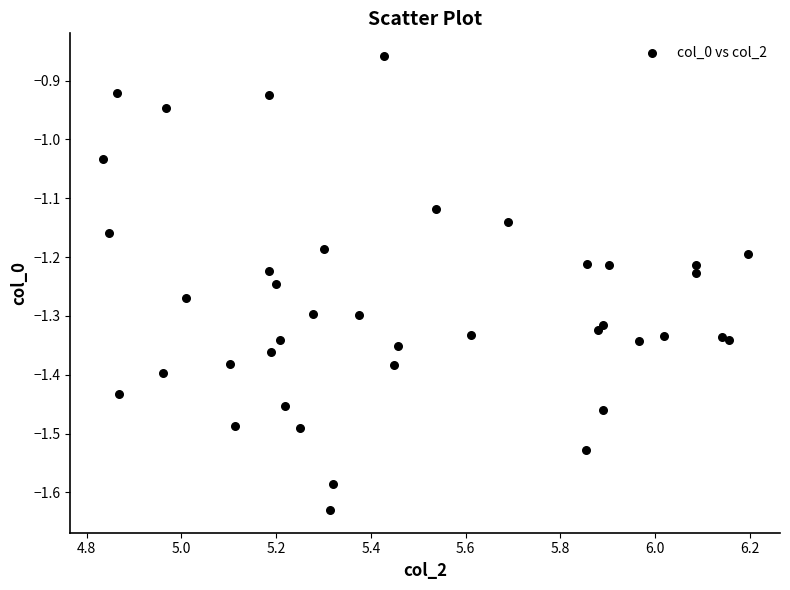

What is the range of X values (max minus min)?

1.4